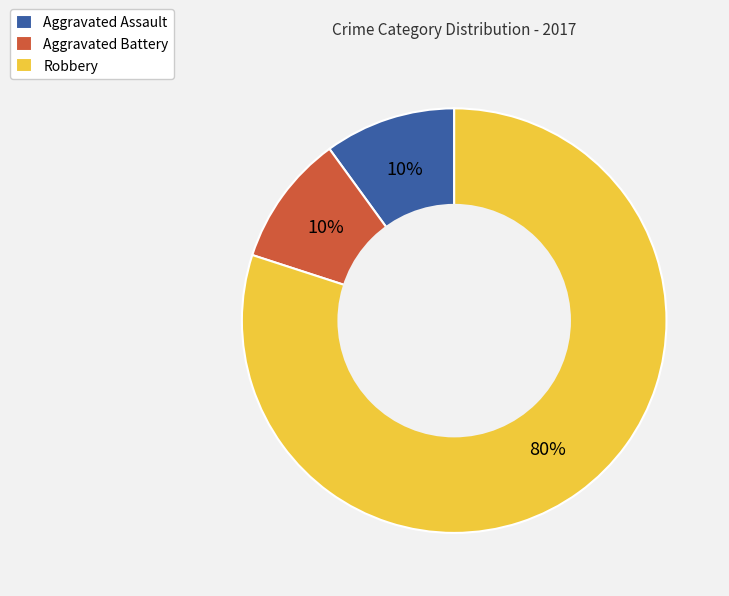

Count the number of slices in the pie.

3